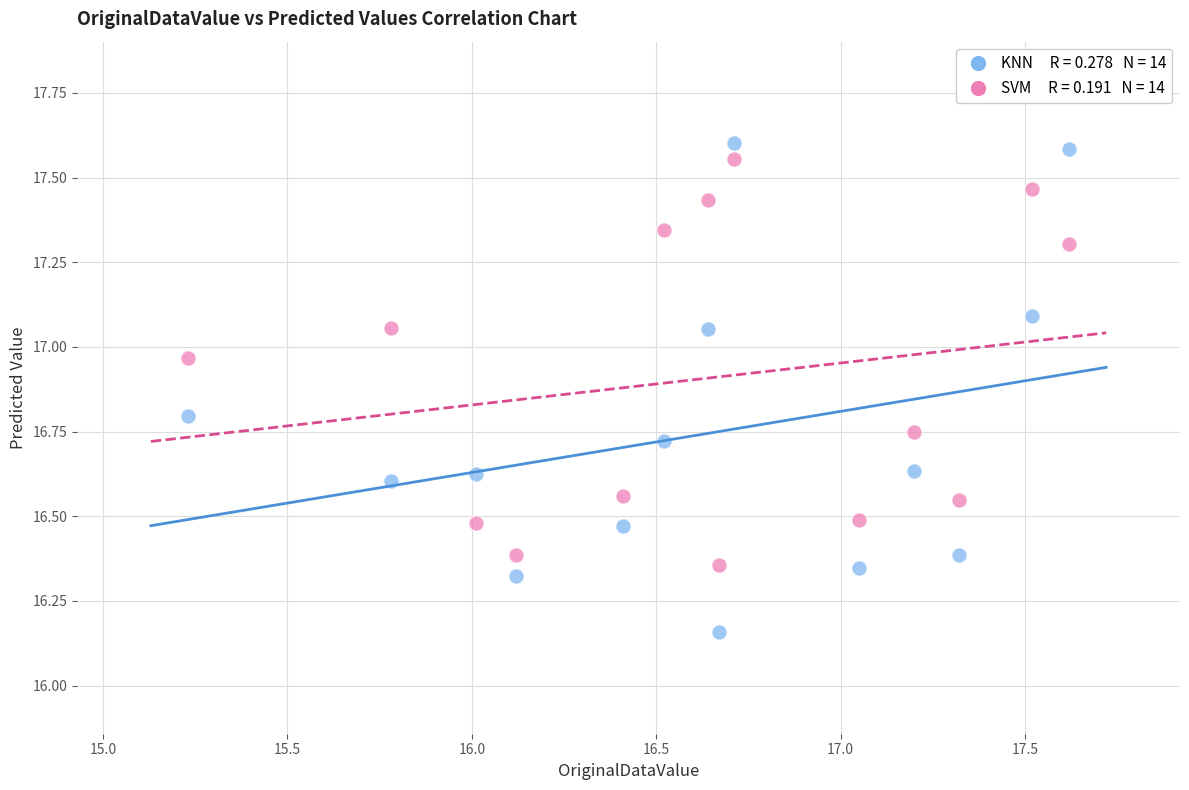

Across all data points, what is the range of Y values (max minus min)?

1.4